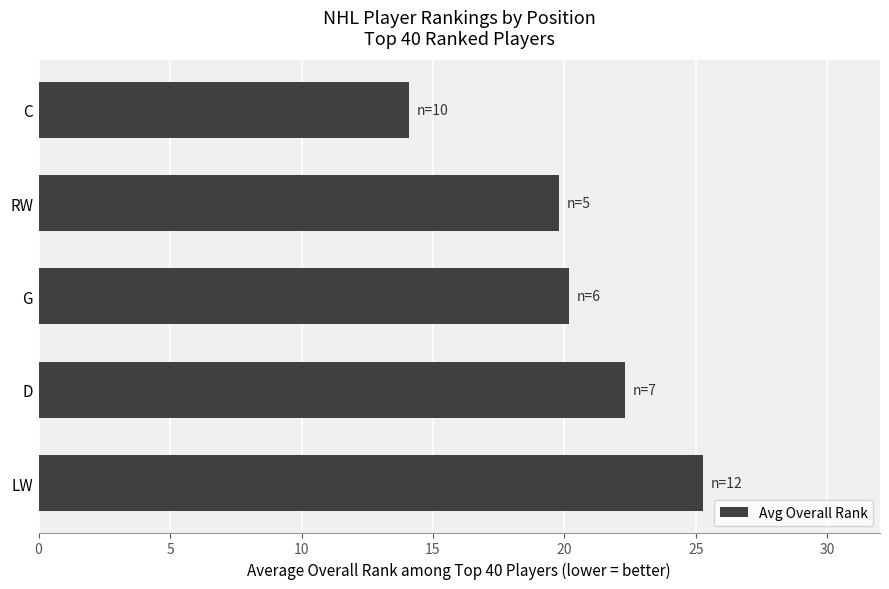

Are the bars grouped side by side (vs. stacked)?

No